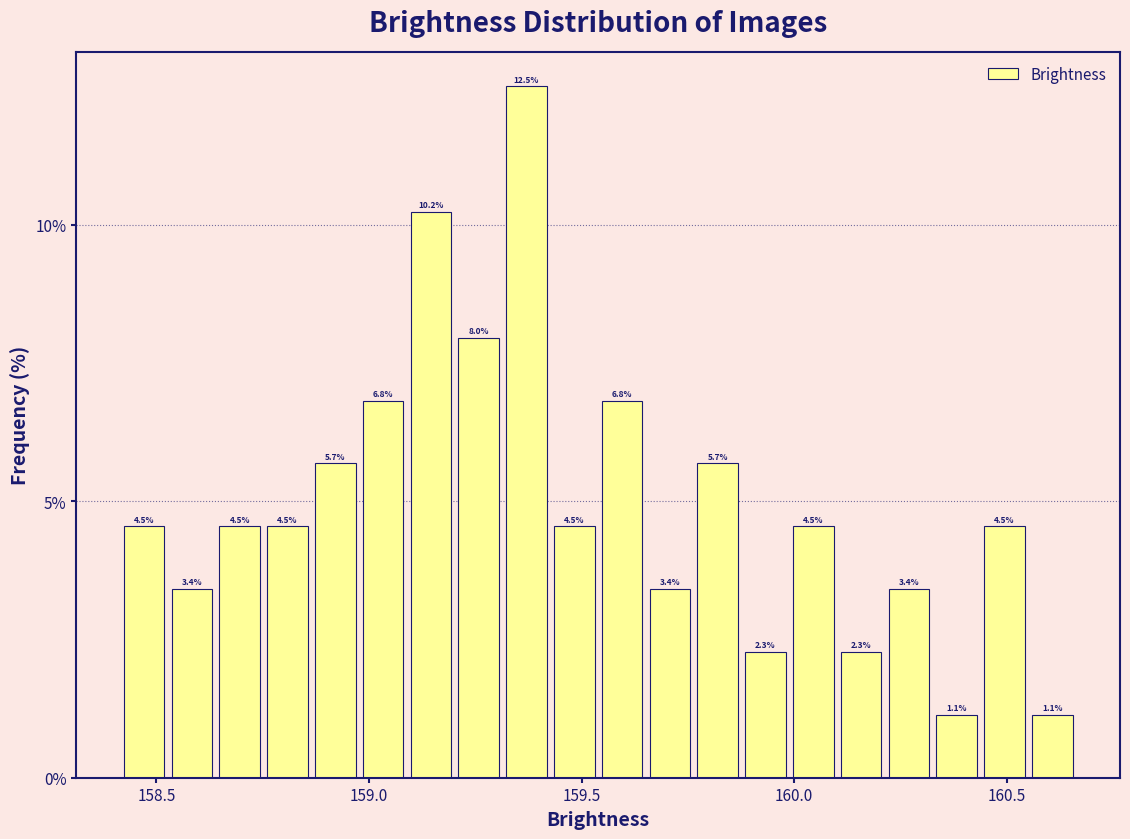

Read against the x-axis, roughly where is the centre of the tallest bar?

159.35